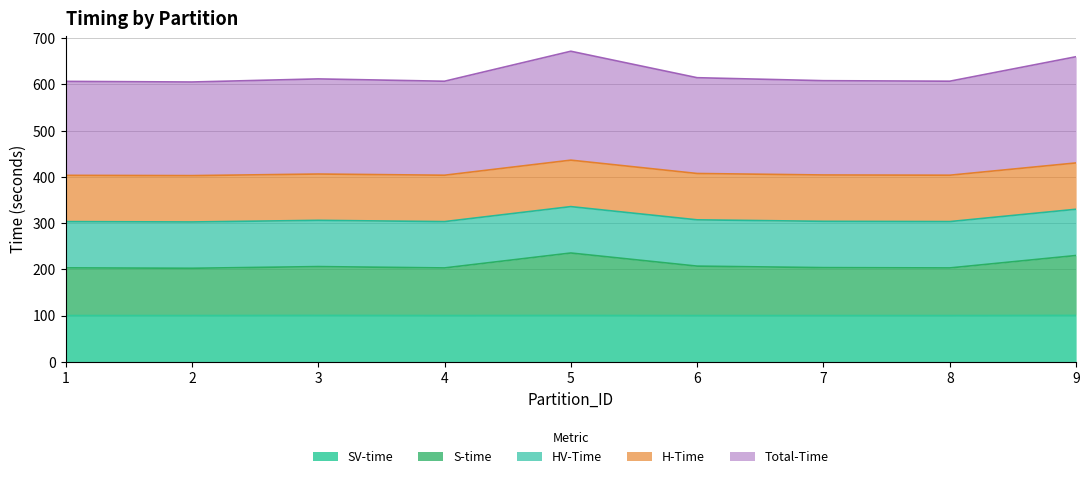

What is the lowest value of the SV-time series?

100.0